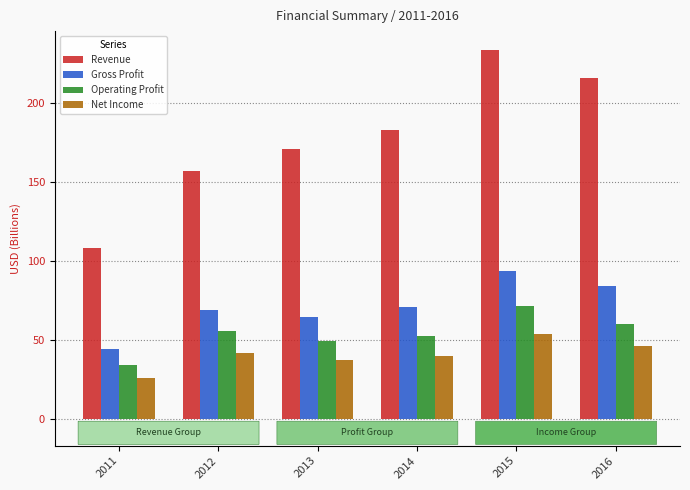

Which series has the largest range (max minus min)?

Revenue